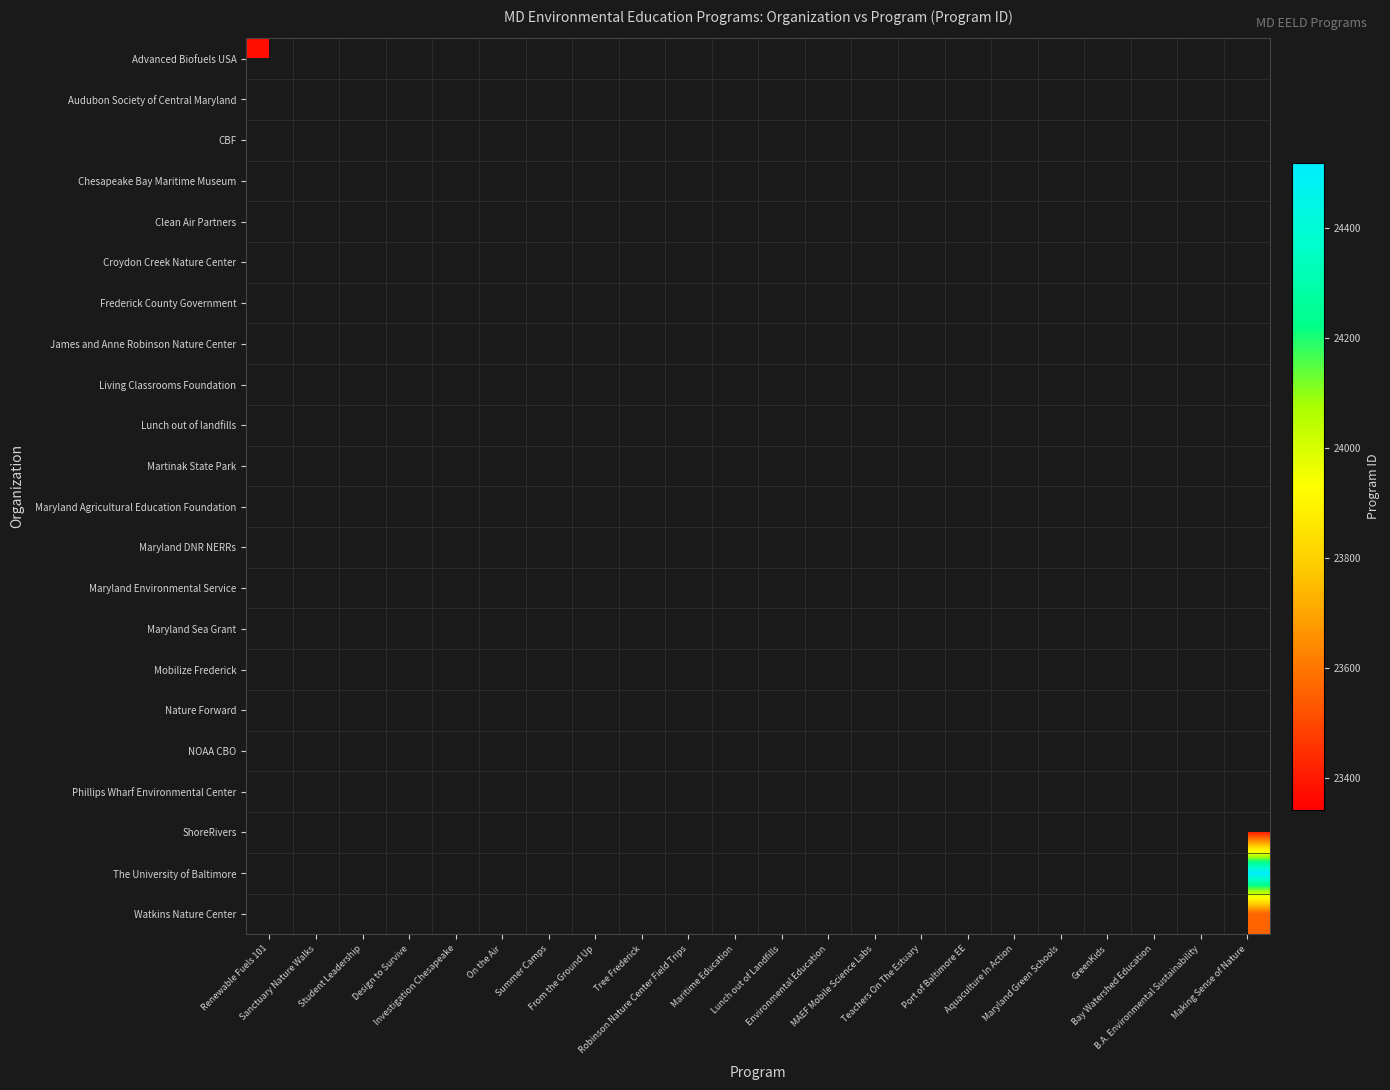

List the series in order of their peak value, lowest first.

Advanced Biofuels USA, Audubon Society of Central Maryland, CBF, Chesapeake Bay Maritime Museum, Clean Air Partners, Croydon Creek Nature Center, Frederick County Government, James and Anne Robinson Nature Center, Living Classrooms Foundation, Lunch out of landfills, Martinak State Park, Maryland Agricultural Education Foundation, Maryland DNR NERRs, Maryland Environmental Service, Maryland Sea Grant, Mobilize Frederick, Nature Forward, NOAA CBO, Phillips Wharf Environmental Center, ShoreRivers, The University of Baltimore, Watkins Nature Center